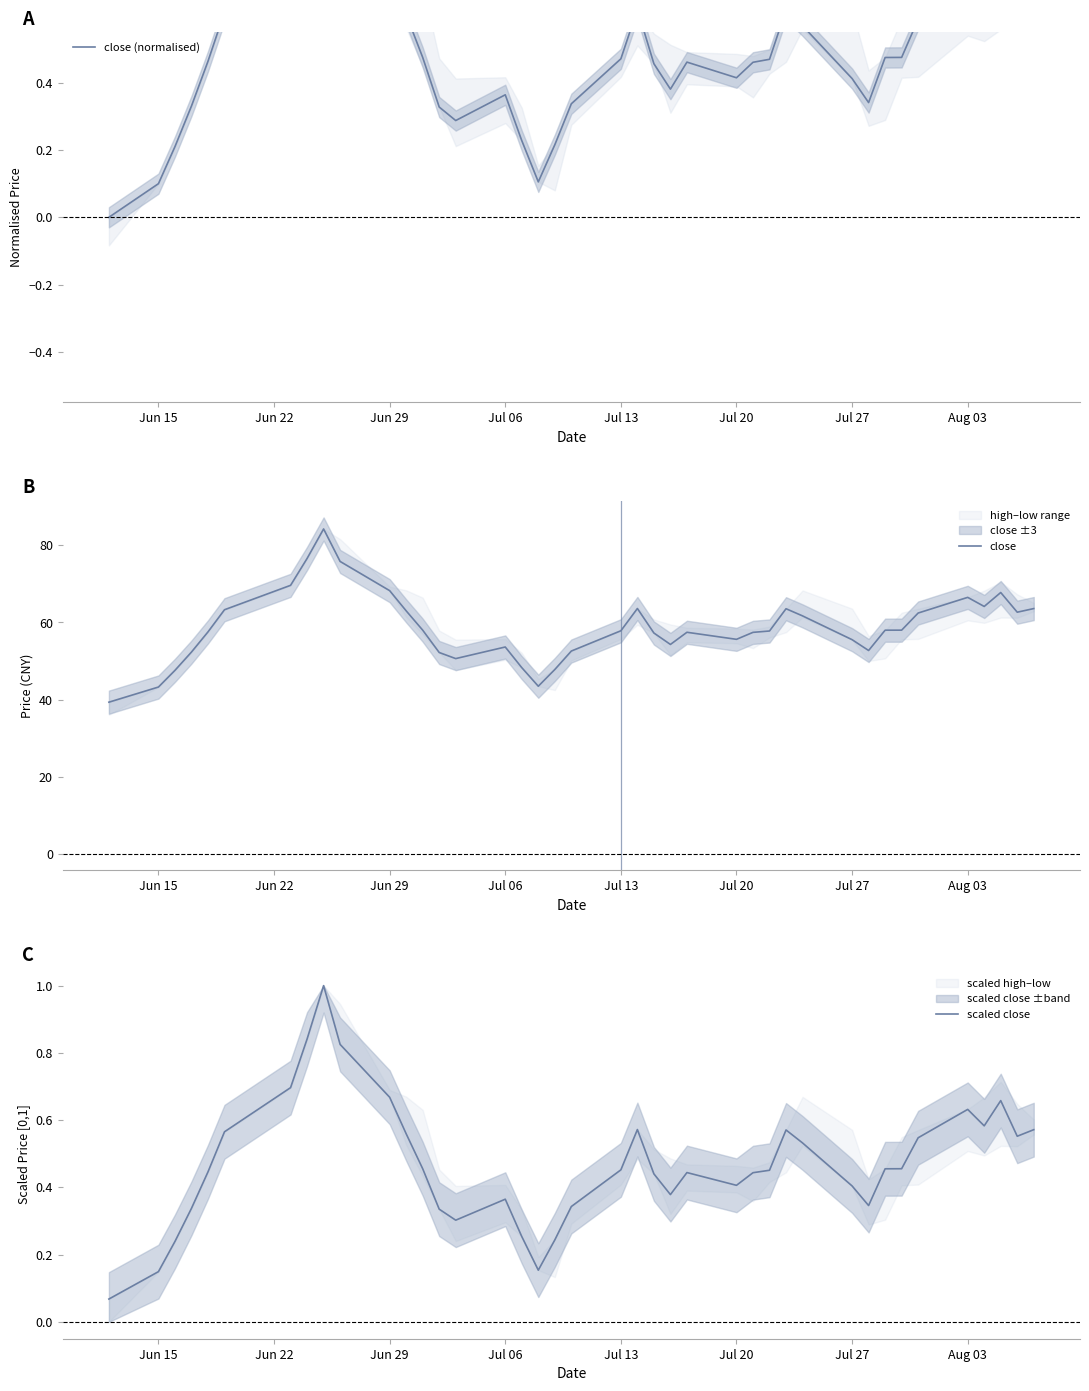

Reading right to left, what are all the values shown in this chart?

close (normalised): 0.6	0.6	0.7	0.6	0.7	0.6	0.5	0.5	0.3	0.4	0.6	0.6	0.5	0.5	0.4	0.5	0.4	0.5	0.6	0.5	0.3	0.2	0.1	0.2	0.4	0.3	0.3	0.5	0.6	0.7	0.9	1.1	0.9	0.8	0.6	0.5	0.3	0.2	0.1	0.0
close: 63.6	62.7	67.8	64.2	66.5	62.4	58.0	58.0	52.7	55.5	61.7	63.6	57.8	57.4	55.6	57.5	54.3	57.3	63.6	57.8	52.6	47.8	43.5	48.3	53.6	50.6	52.2	58.0	63.0	68.2	75.8	84.3	76.6	69.6	63.3	57.5	52.3	47.6	43.2	39.3
scaled close: 0.6	0.6	0.7	0.6	0.6	0.5	0.5	0.5	0.3	0.4	0.5	0.6	0.5	0.4	0.4	0.4	0.4	0.4	0.6	0.5	0.3	0.2	0.2	0.3	0.4	0.3	0.3	0.5	0.6	0.7	0.8	1.0	0.8	0.7	0.6	0.4	0.3	0.2	0.1	0.1